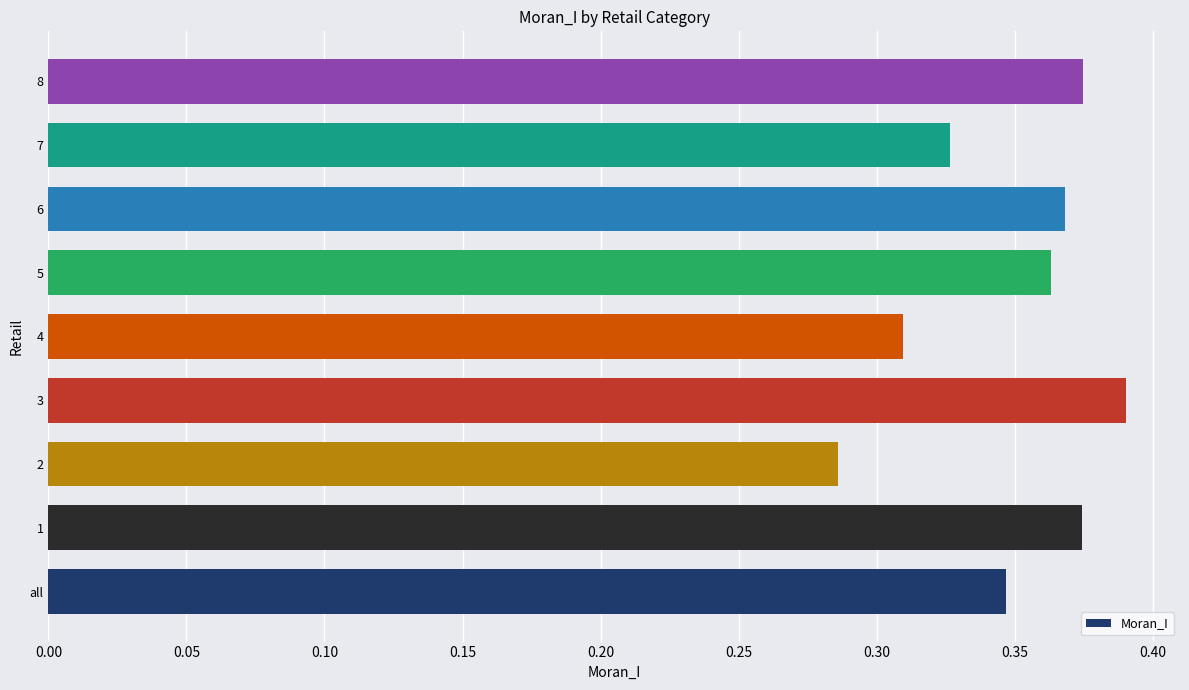

What is the difference between the maximum and minimum values?

0.1